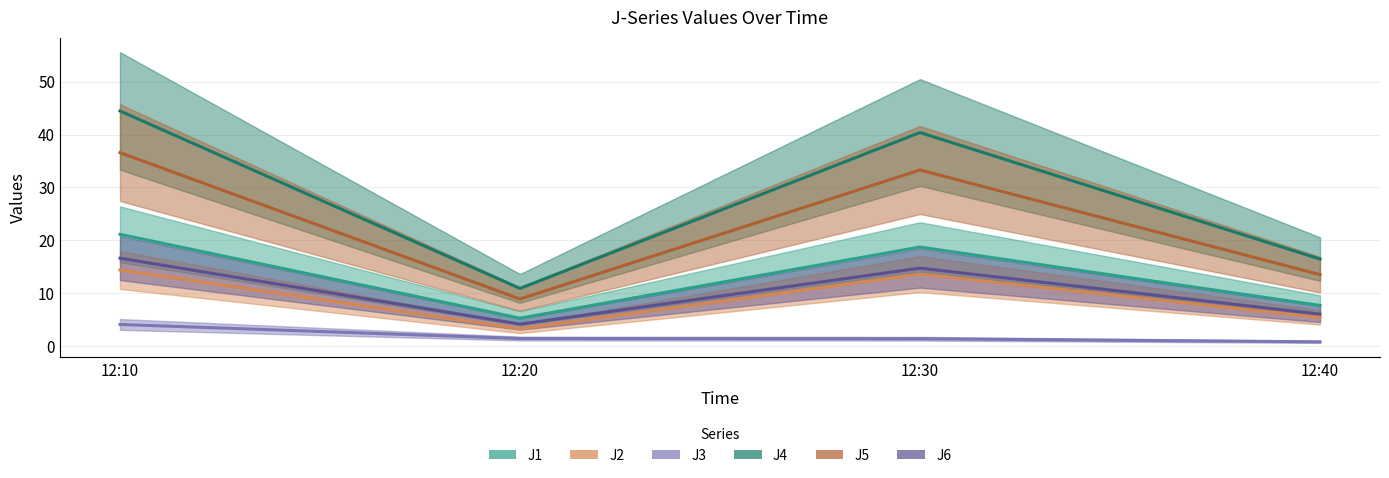

At how many categories does at least one series exceed 25?

2